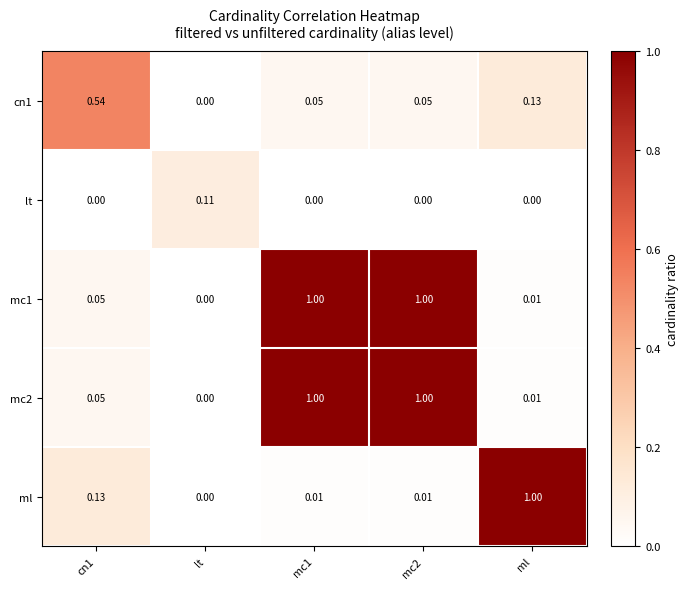

Reading left to right, what are all the values shown in this chart?

cn1: cn1=0.5	lt=0.0	mc1=0.1	mc2=0.1	ml=0.1
lt: cn1=0.0	lt=0.1	mc1=0.0	mc2=0.0	ml=0.0
mc1: cn1=0.1	lt=0.0	mc1=1.0	mc2=1.0	ml=0.0
mc2: cn1=0.1	lt=0.0	mc1=1.0	mc2=1.0	ml=0.0
ml: cn1=0.1	lt=0.0	mc1=0.0	mc2=0.0	ml=1.0